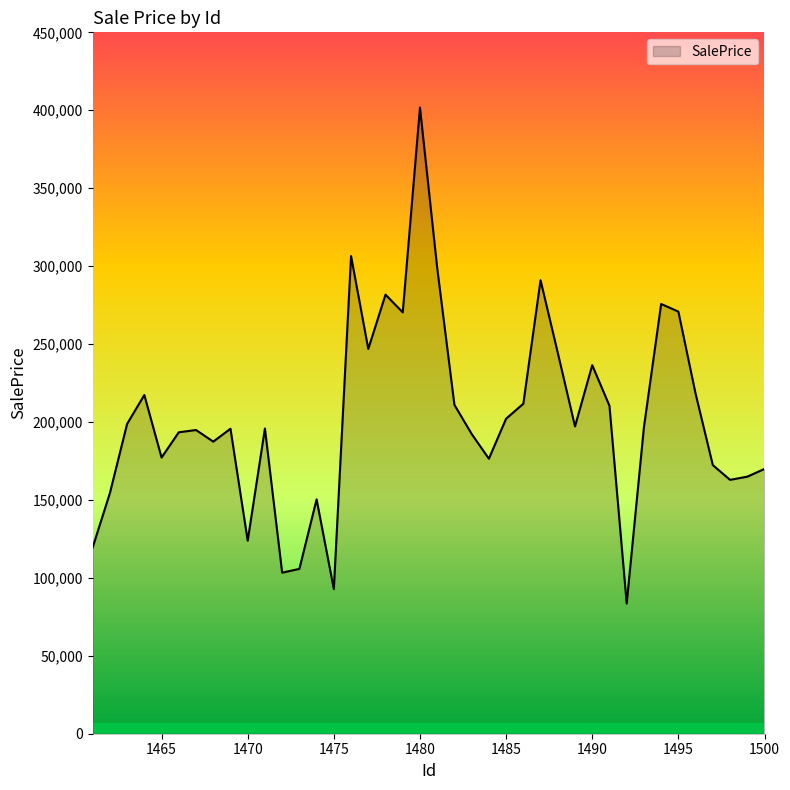

What is the maximum value shown in the chart?

401715.6